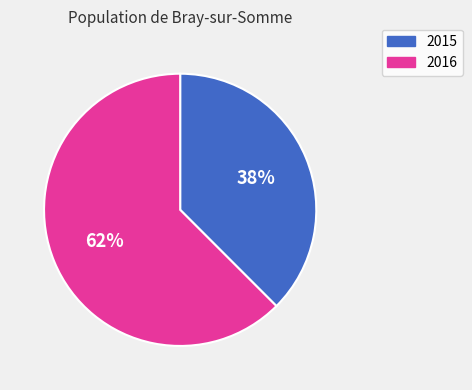

How many slices are in this pie chart?

2